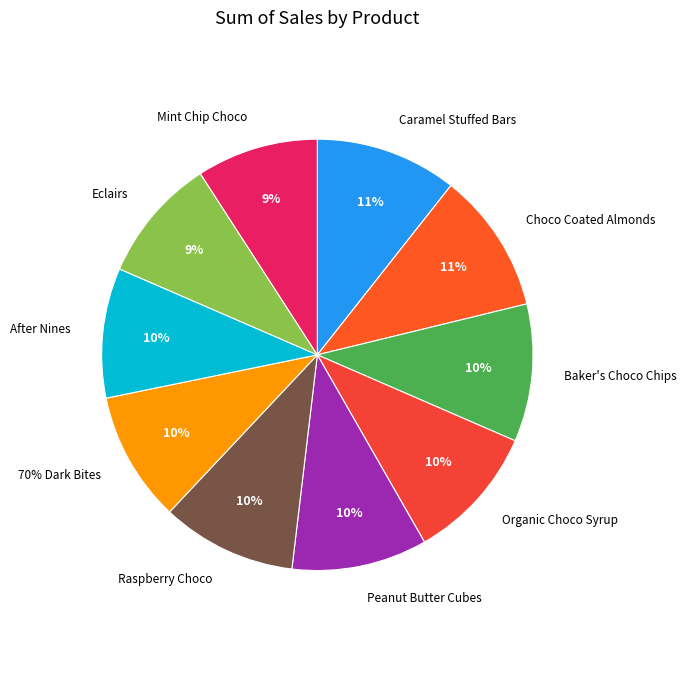

Which category has the biggest portion of the pie?

Caramel Stuffed Bars